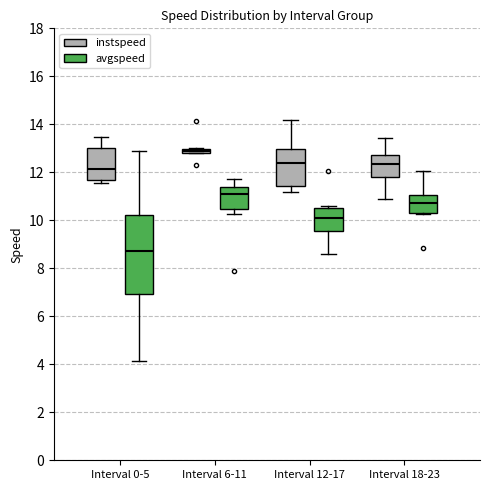

Comparing the boxes themselves (not the whiskers), which one is the tallest?

Interval 0-5 (avgspeed)